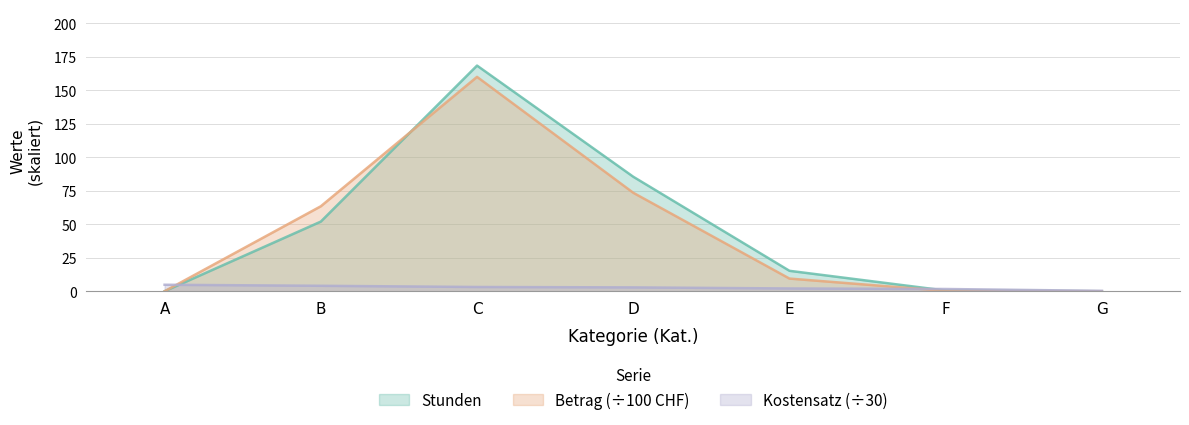

True or false: Betrag has more than 0 points higher than both neighbors.

True